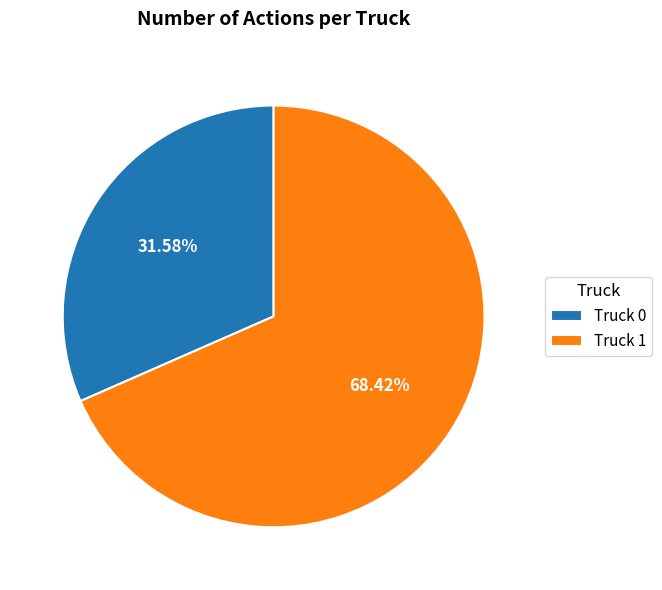

What is the largest slice in the pie chart?

Truck 1